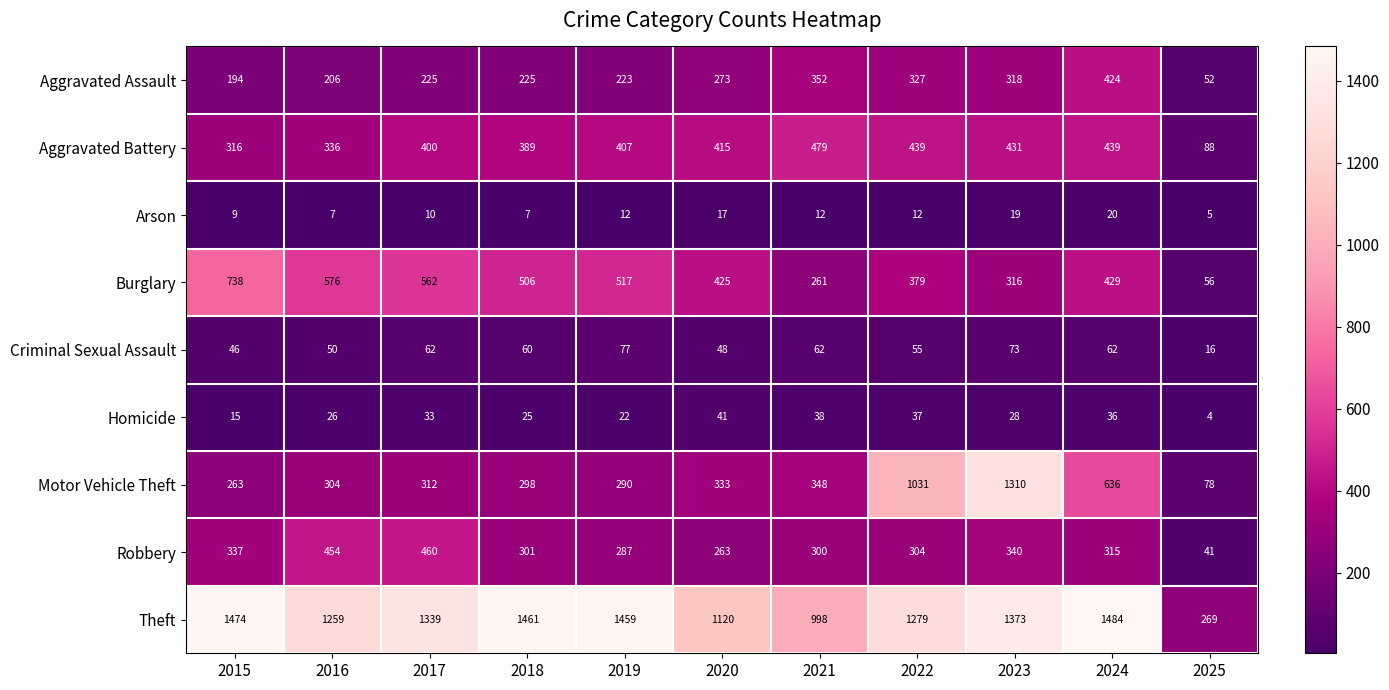

Where does the Burglary series first go above 429?

2015